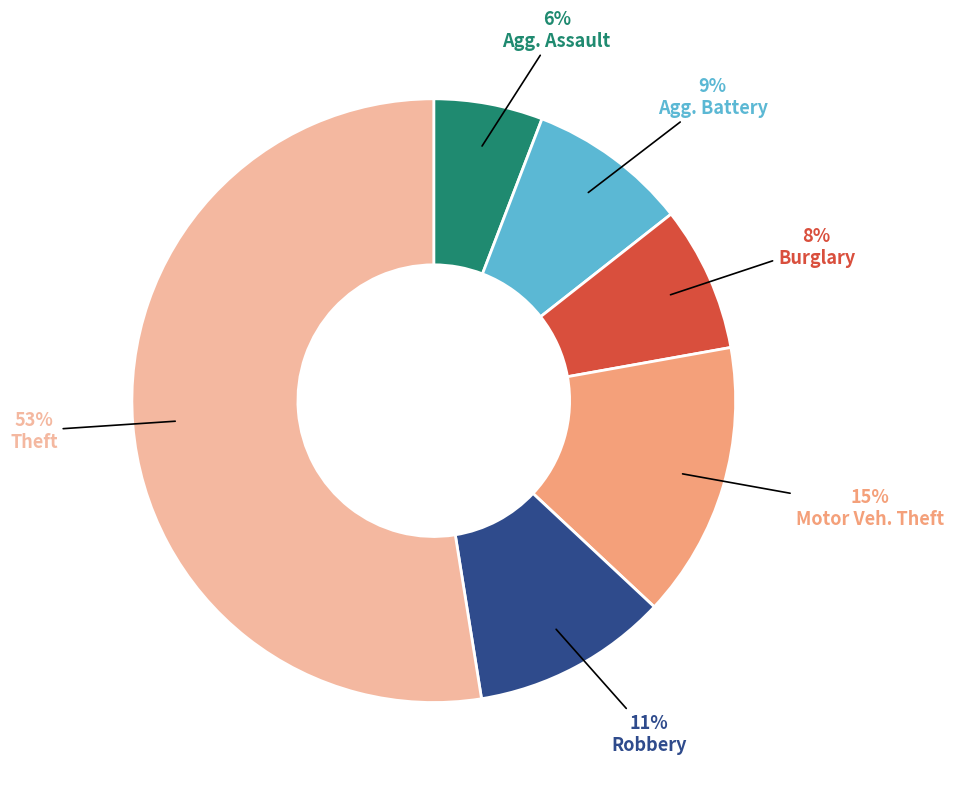

To the nearest percent, what is the average slice percentage?

17%